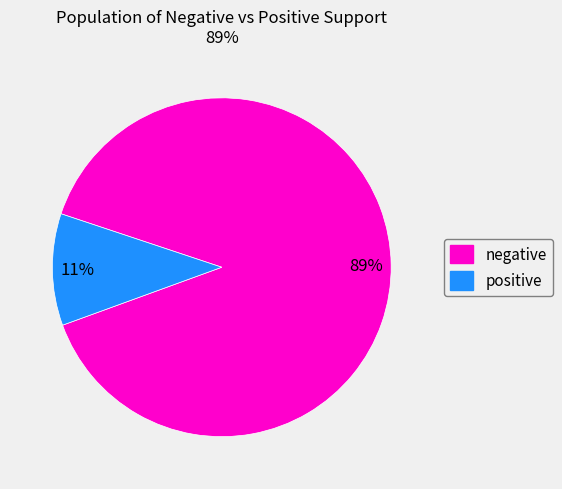

Between negative and positive, which is larger?

negative